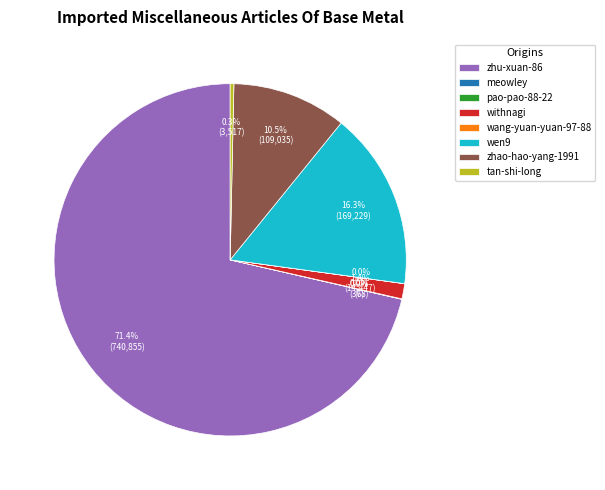

Between zhu-xuan-86 and zhao-hao-yang-1991, which is larger?

zhu-xuan-86